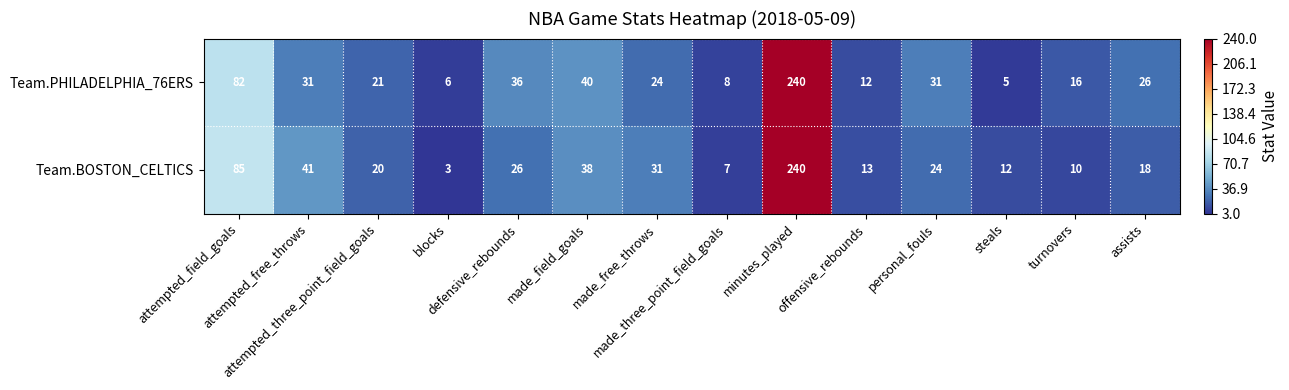

At how many categories does at least one series exceed 110?

1